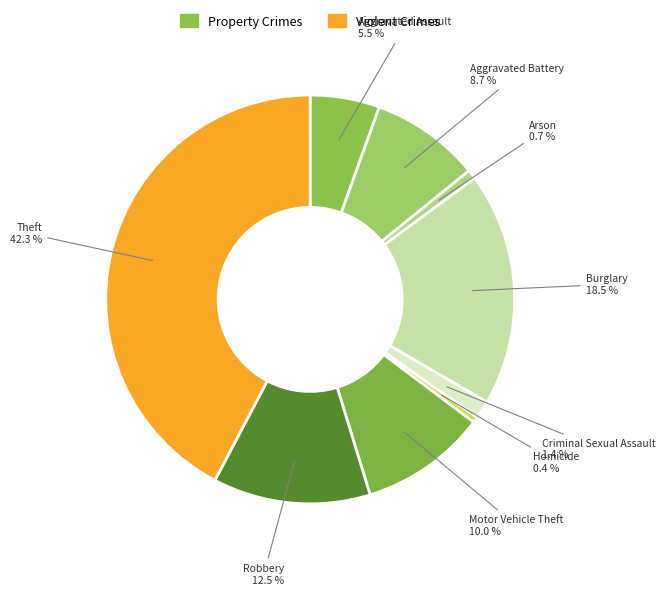

How many slices are in this pie chart?

9